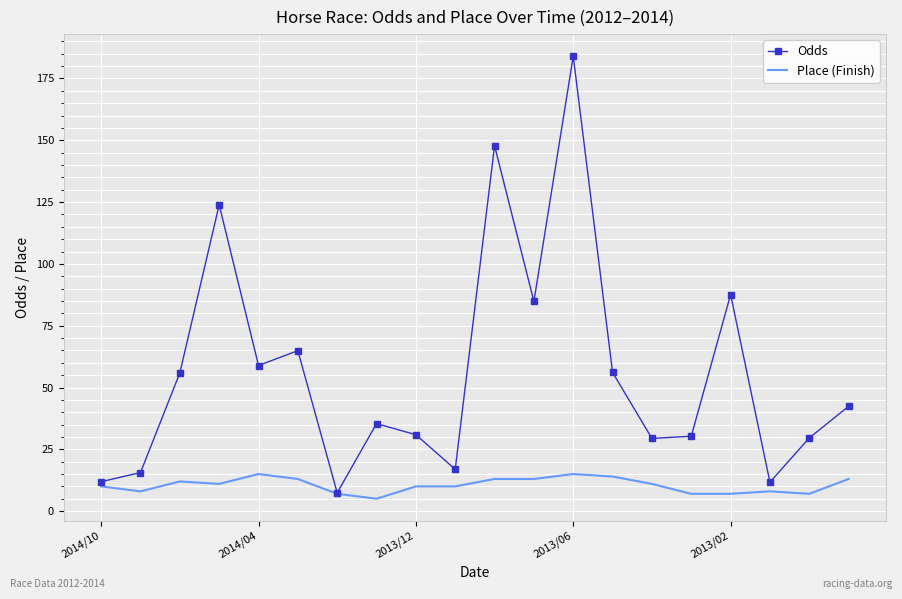

Which series has the largest range (max minus min)?

Odds